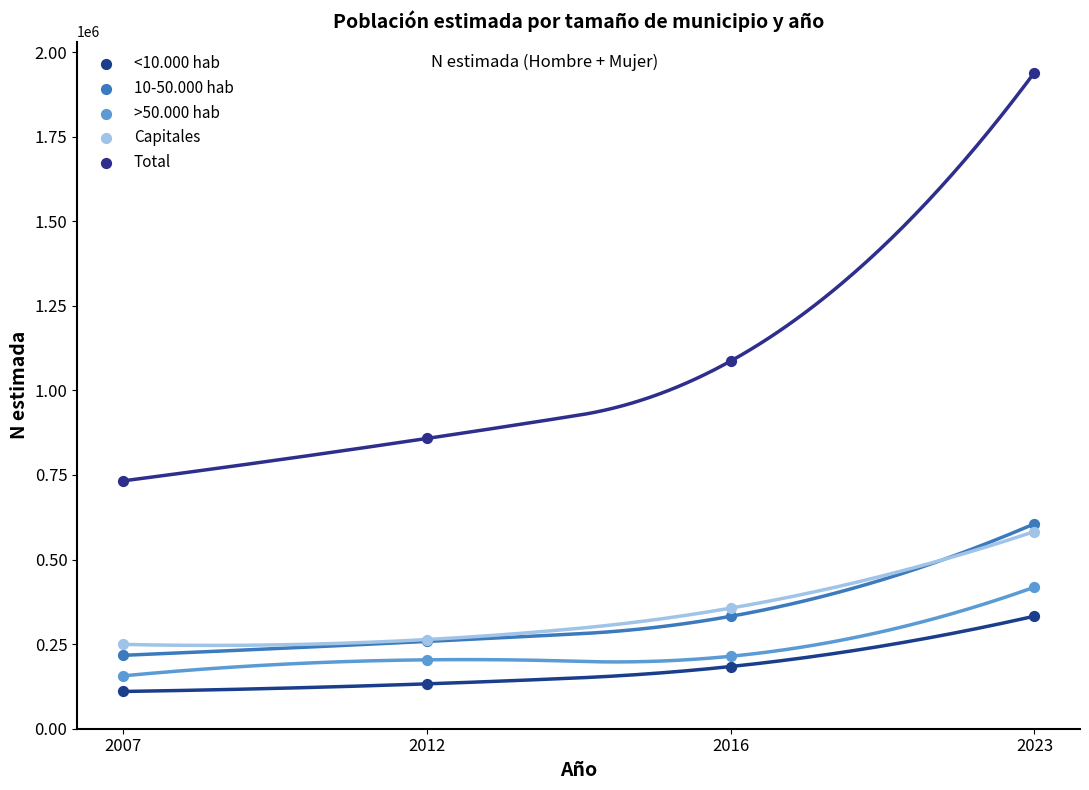

Across all series, what Y value is closest to 1024698?

1086404